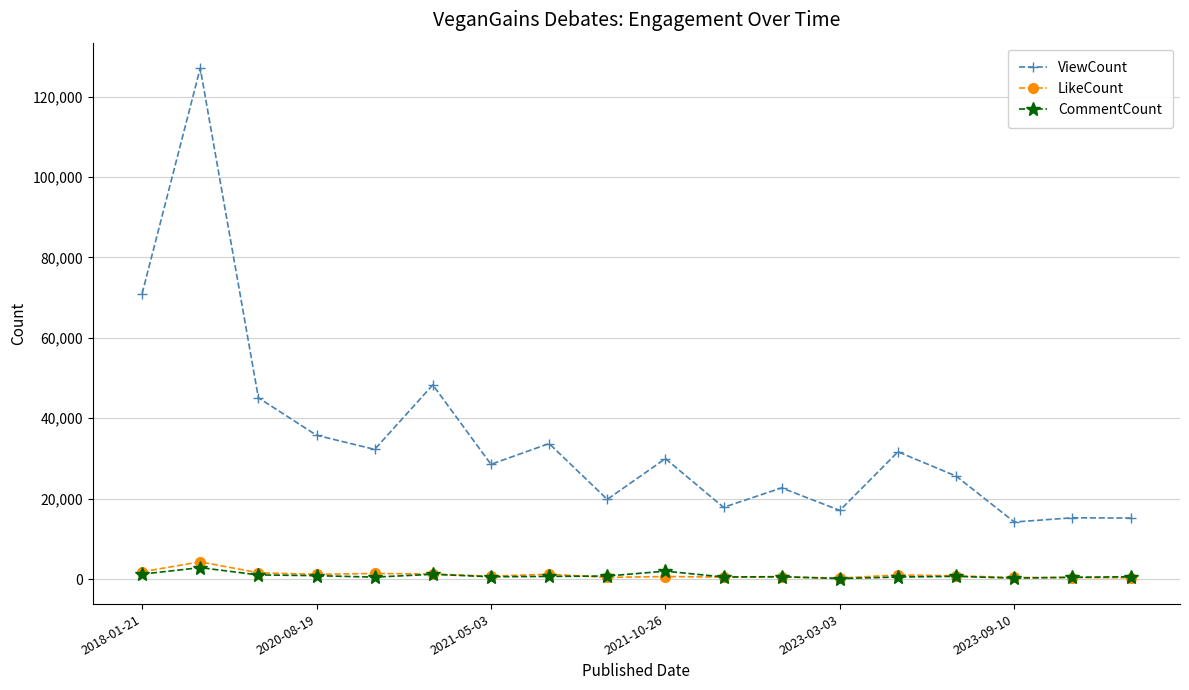

True or false: LikeCount and ViewCount cross at least once.

False